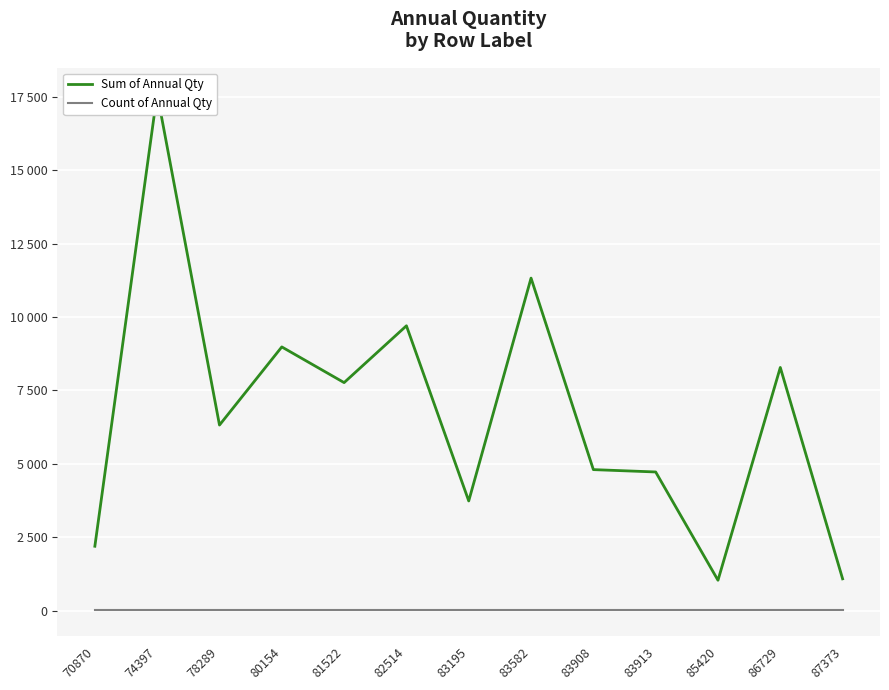

List the series in order of their overall mean, lowest first.

Count of Annual Qty, Sum of Annual Qty